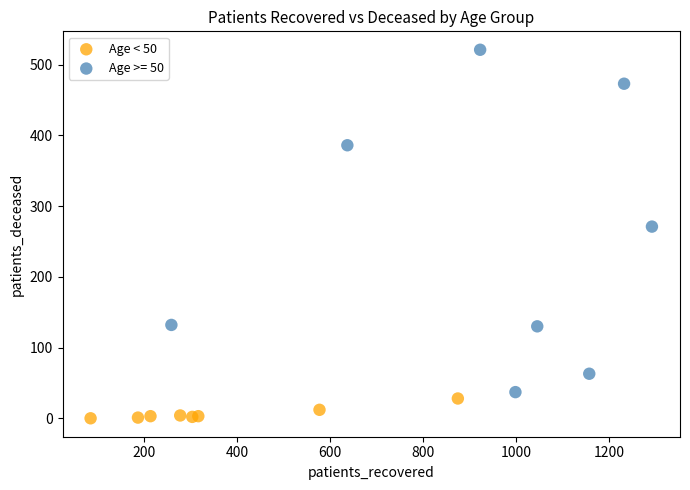

Which series reaches the minimum Y coordinate?

Age < 50